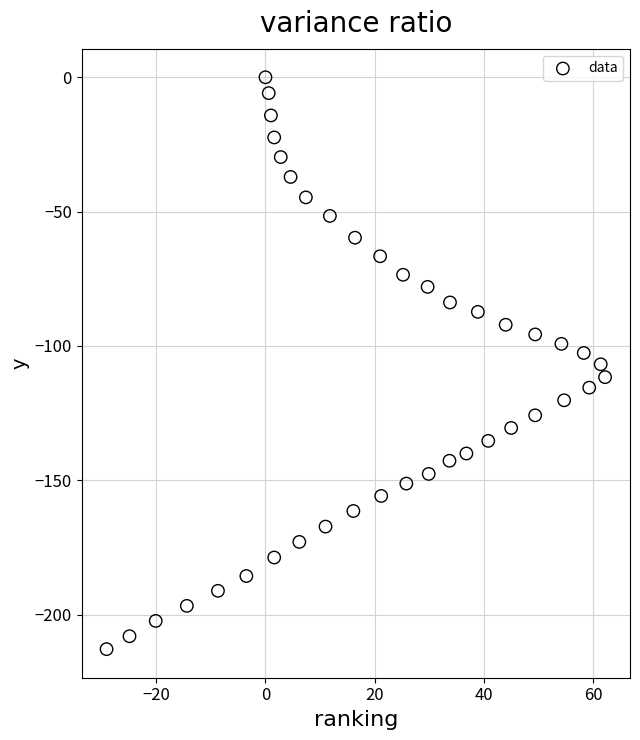

What is the range of X values (max minus min)?

91.3